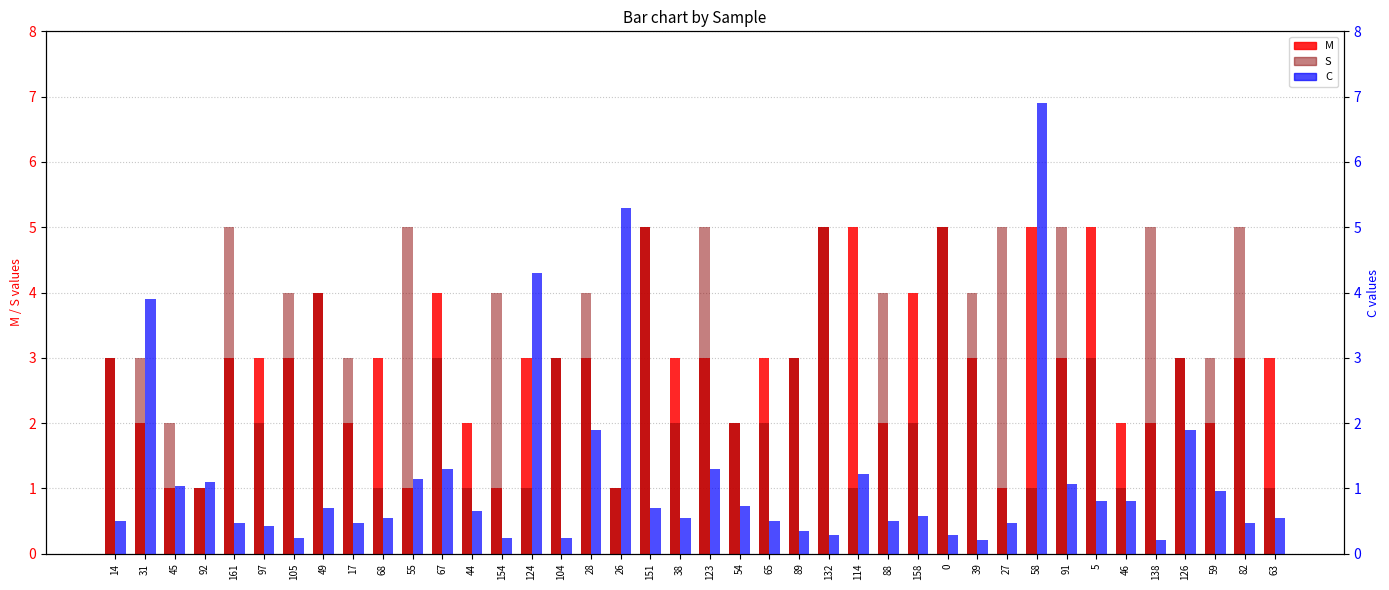

The value of S at 59 is 4.3. True or false?

False